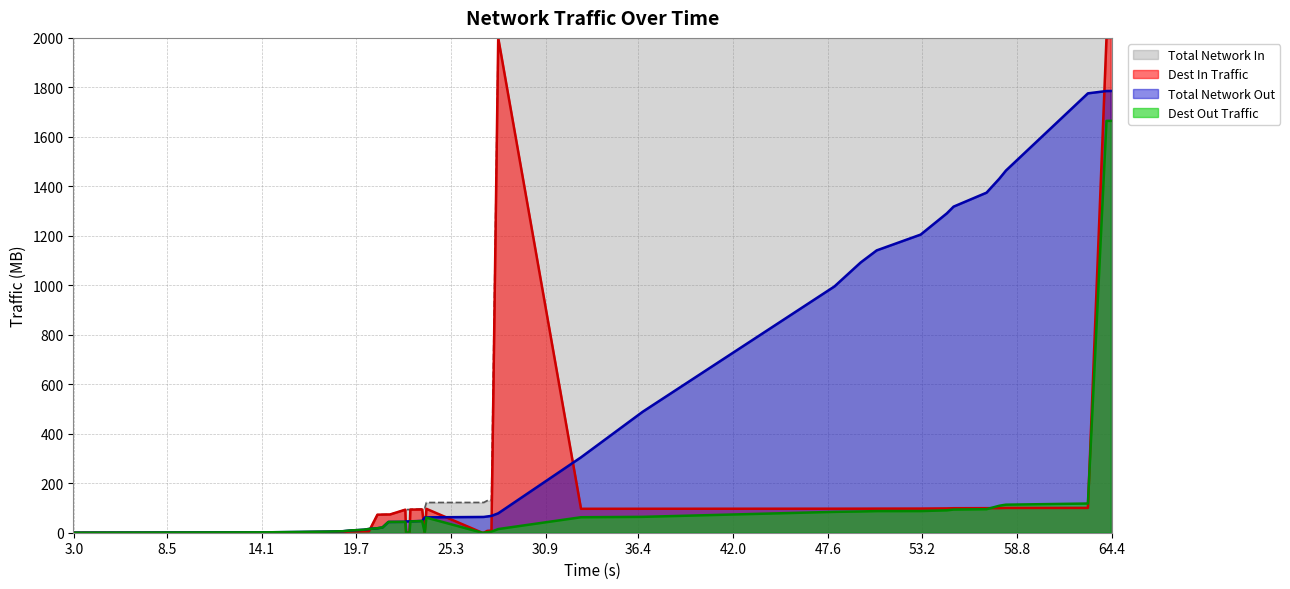

What is the greatest value displayed?

2000.0